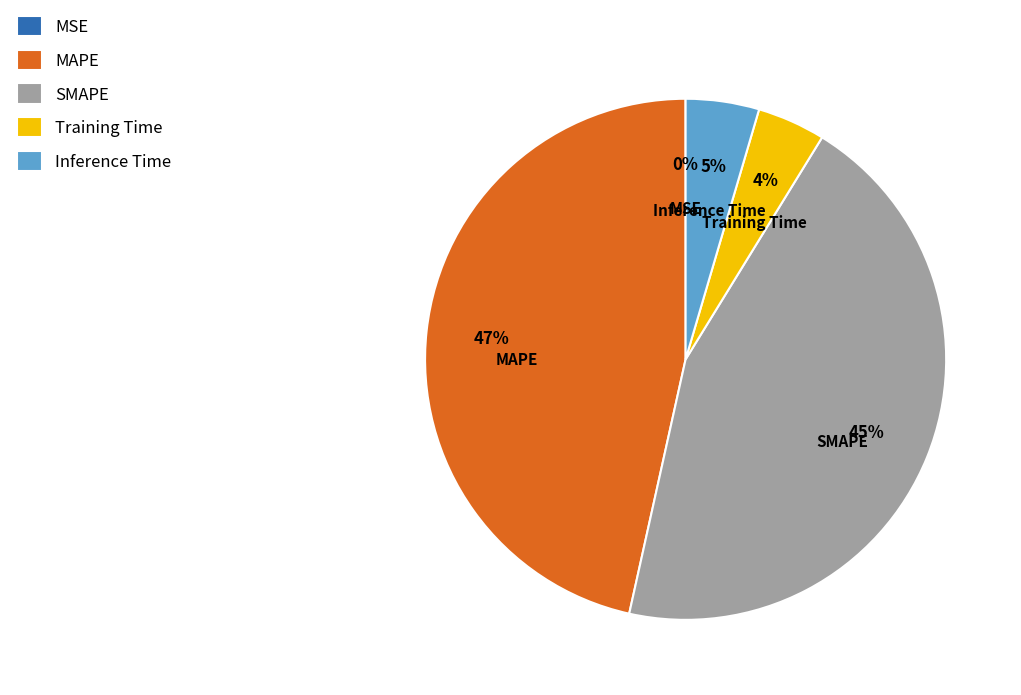

To the nearest percent, what portion does Inference Time represent?

5%